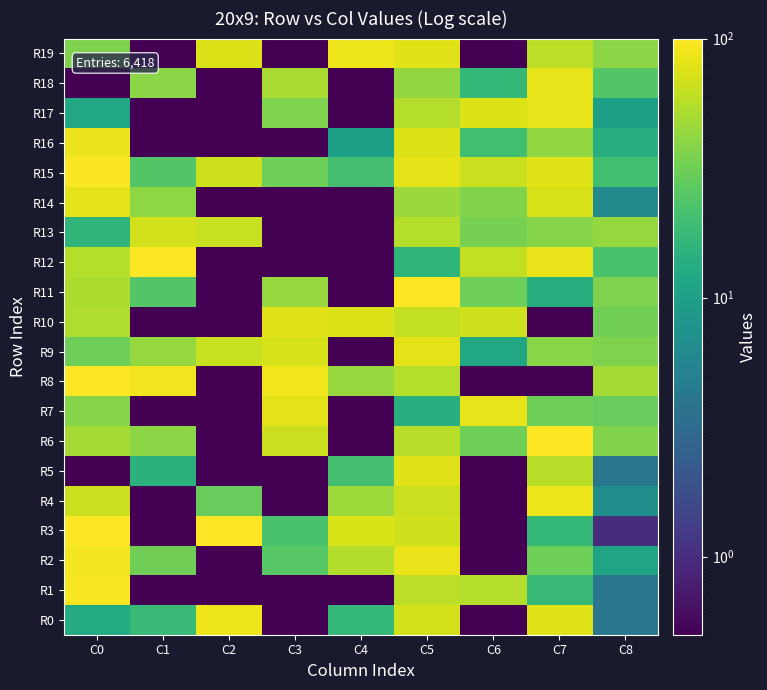

Which series has the widest spread of values?

R3